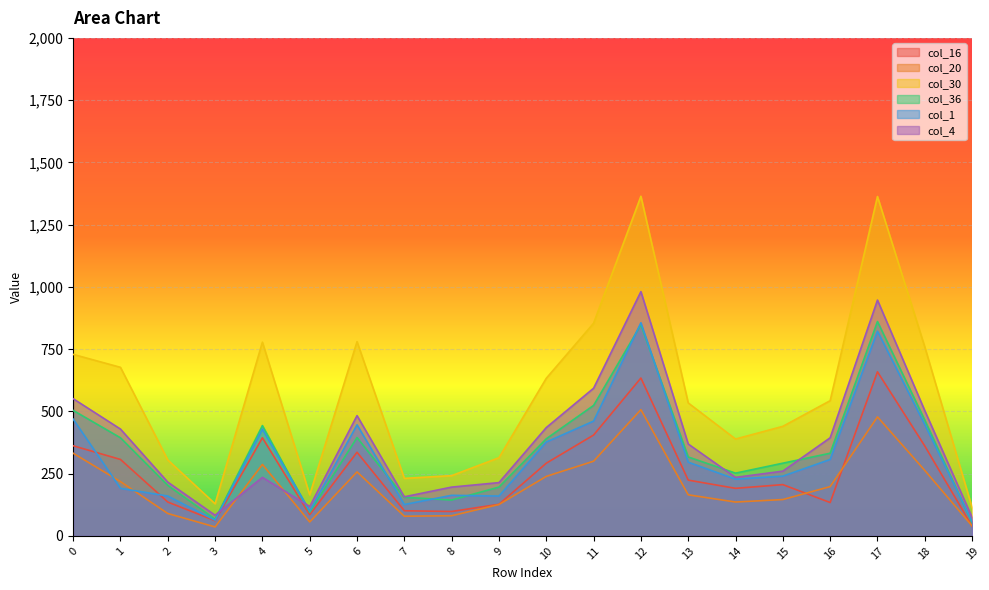

Is it true that col_16 equals 135 at 5?

False